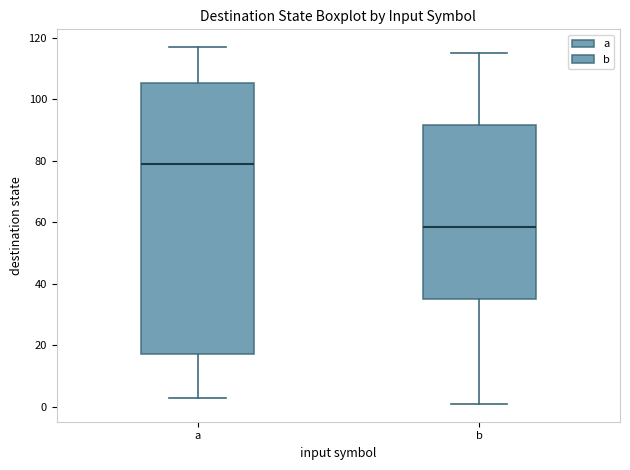

Where does the upper whisker of the box for b end on the y-axis? The values are not printed on the chart, so give them approximately, as read against the axis.

116